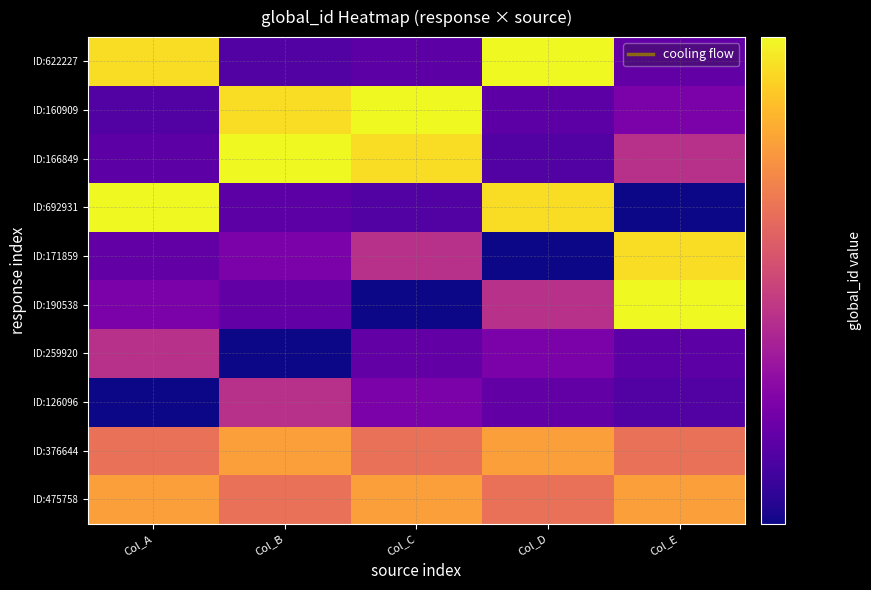

At Col_E, list the series in order from smallest to largest.

ID:692931, ID:126096, ID:259920, ID:622227, ID:160909, ID:166849, ID:376644, ID:475758, ID:171859, ID:190538